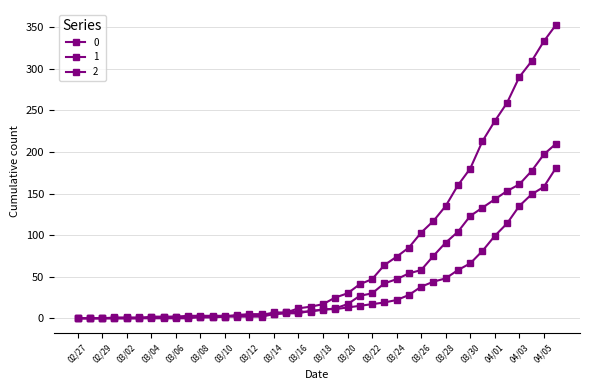

How many lines are shown in the chart?

3